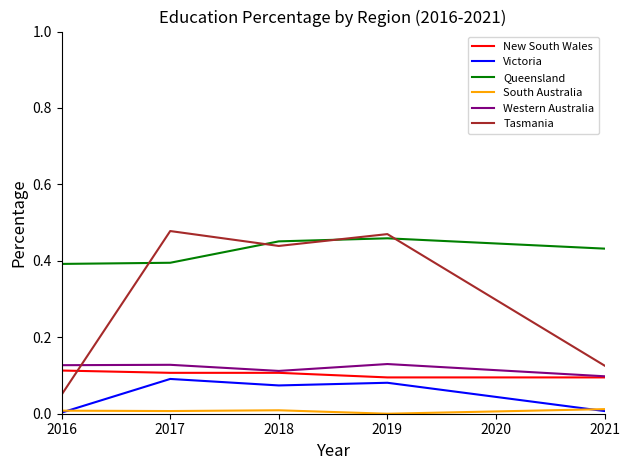

What is the total value across all series at 2018?

1.2